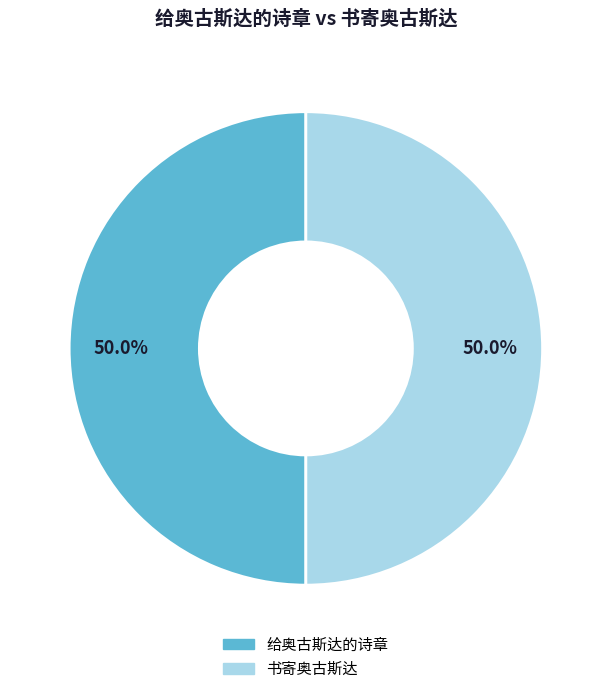

To the nearest percent, what portion does 书寄奥古斯达 represent?

50%